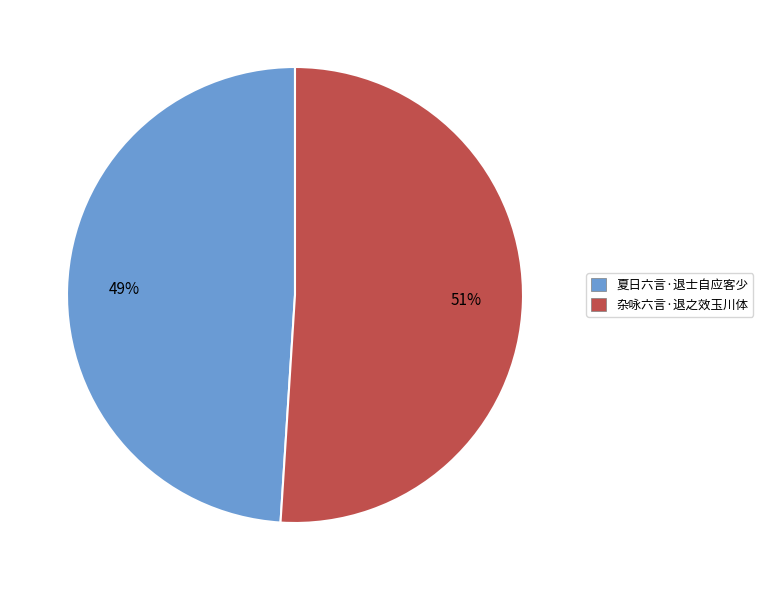

Which has a higher value, 杂咏六言·退之效玉川体 or 夏日六言·退士自应客少?

杂咏六言·退之效玉川体